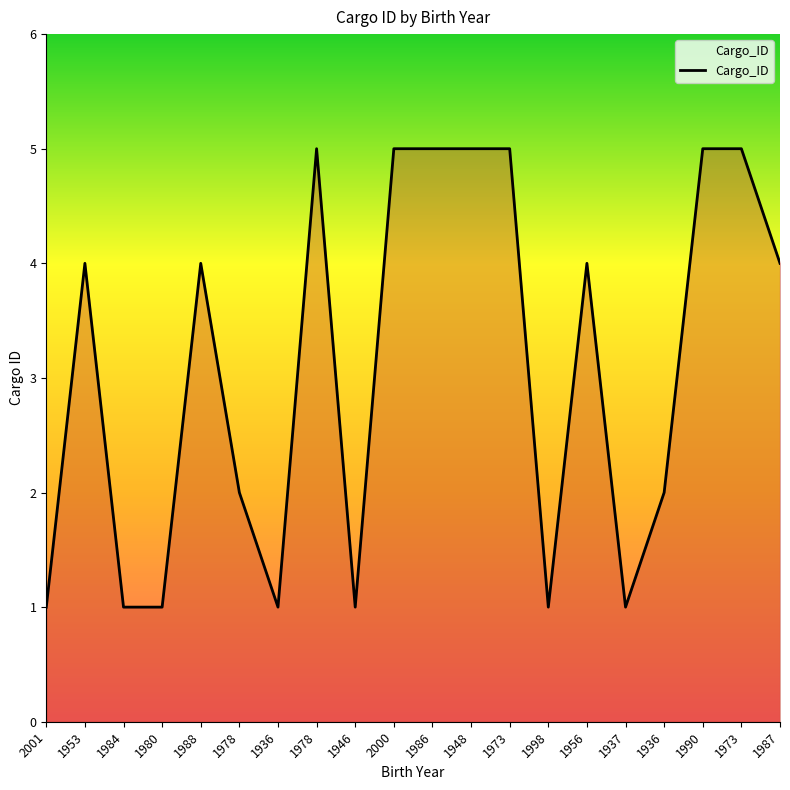

What is the maximum value shown in the chart?

5